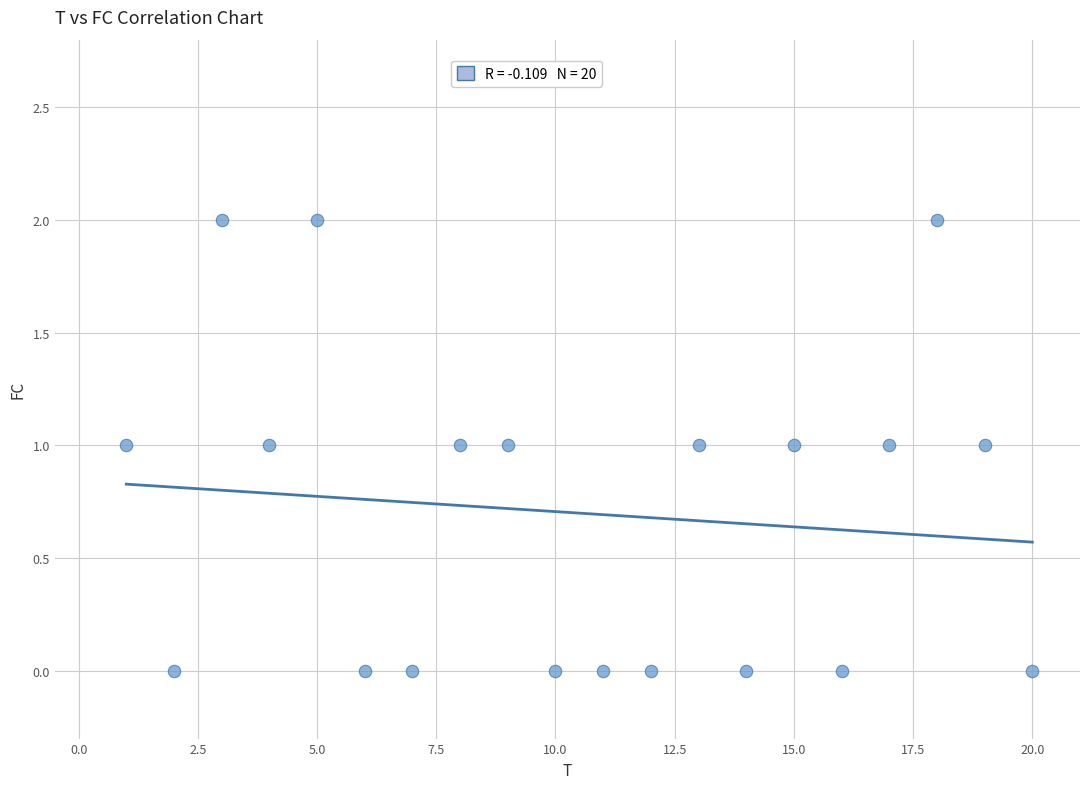

What is the range of X values (max minus min)?

19